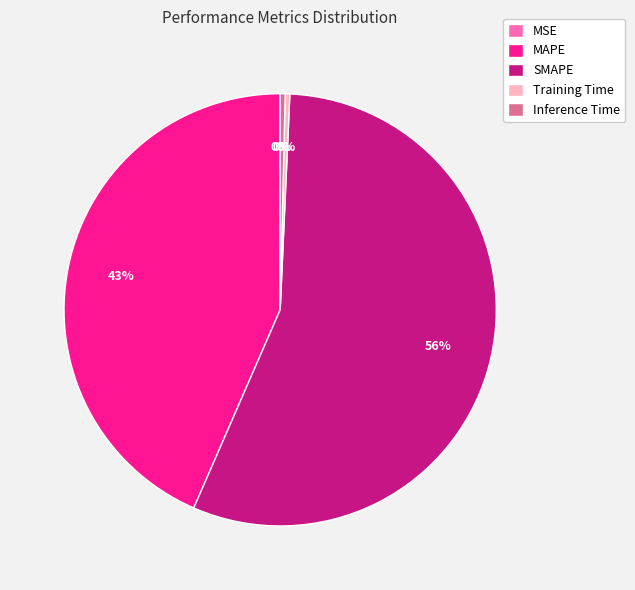

What is the largest slice in the pie chart?

SMAPE